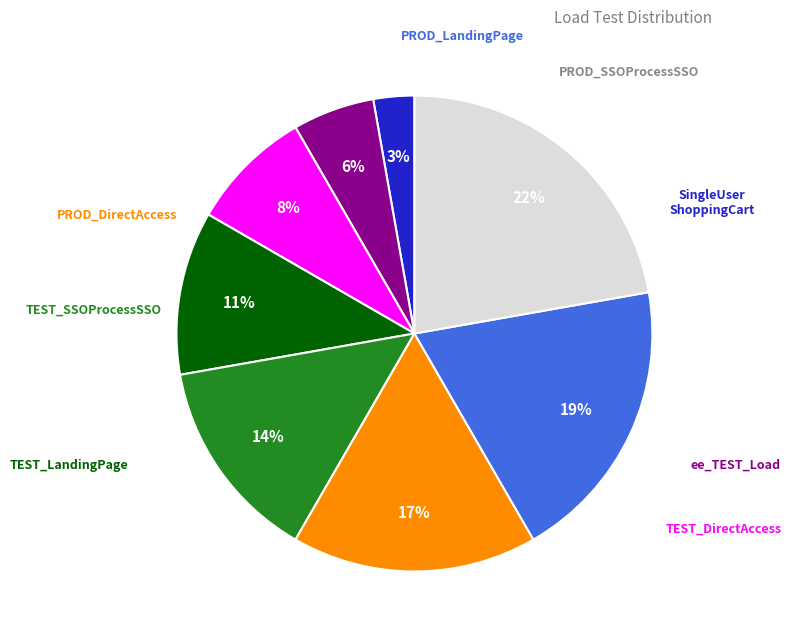

To the nearest percent, what is the average slice percentage?

12%